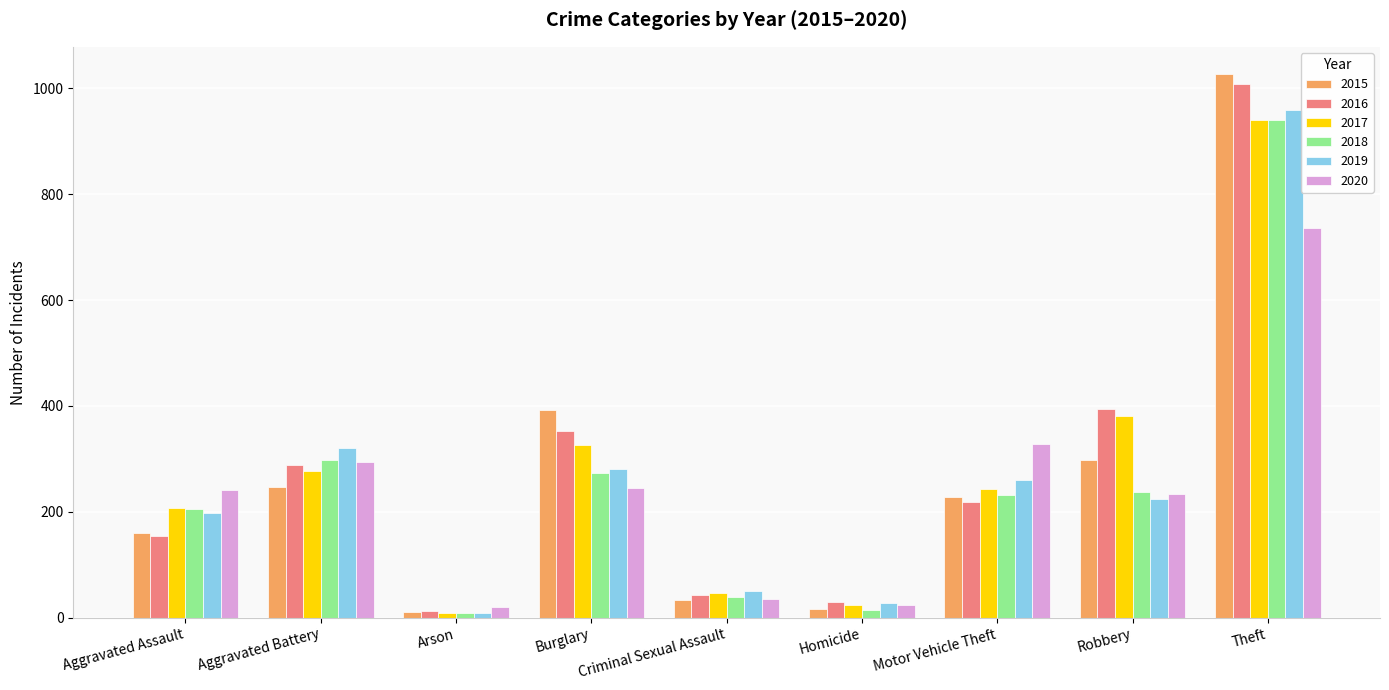

What is the difference between the maximum and minimum values in the 2020 series?

716